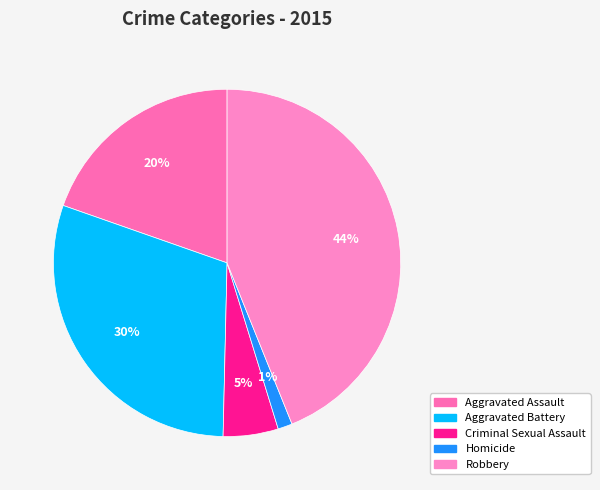

Count the number of slices in the pie.

5